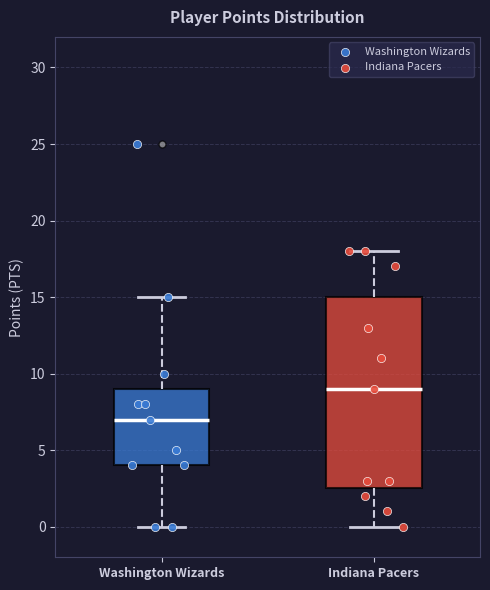

Where is the upper edge of the box for Washington Wizards on the y-axis? The values are not printed on the chart, so give them approximately, as read against the axis.

9.0